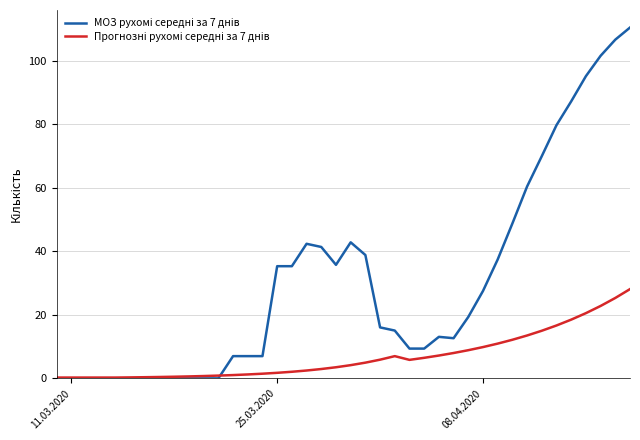

Does the chart have visible grid lines?

Yes